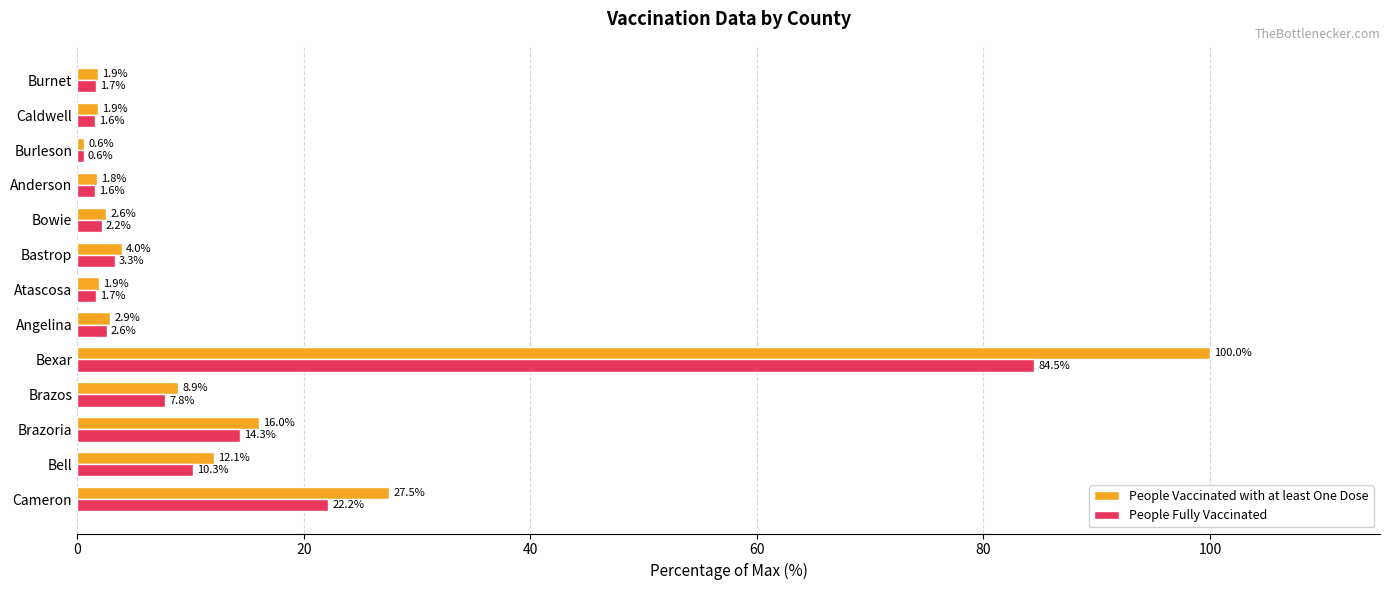

List the series in order of their overall mean, lowest first.

People Fully Vaccinated, People Vaccinated with at least One Dose